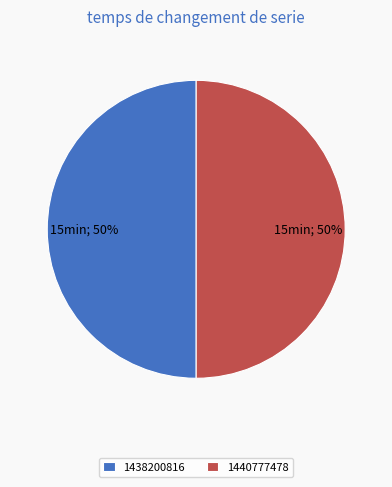

To the nearest percent, what is the combined percentage of 1440777478 and 1438200816?

100%